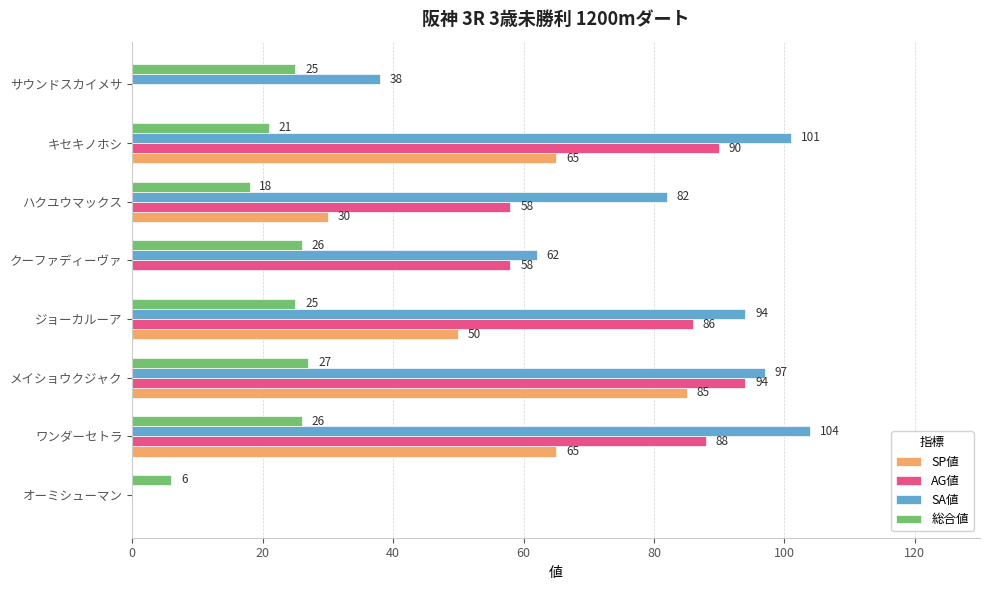

What is the sum of the SP値 values at オーミシューマン and メイショウクジャク?

85